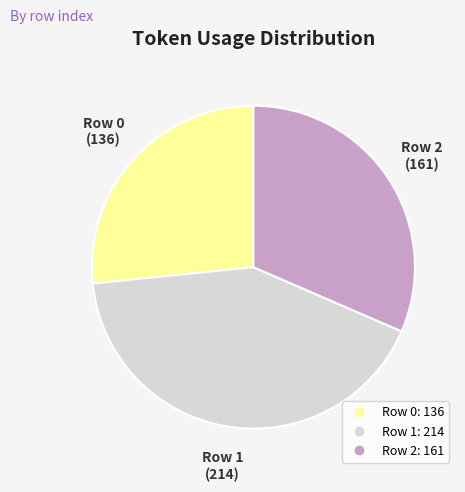

Combined, do Row 1 and Row 2 account for over 50%?

Yes